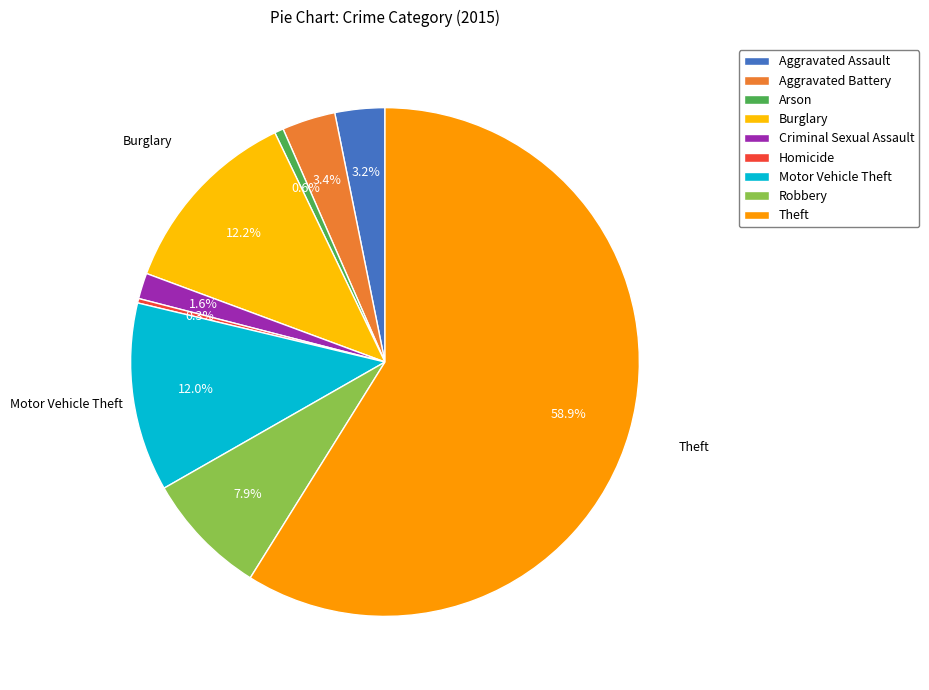

How many segments does this pie chart have?

9